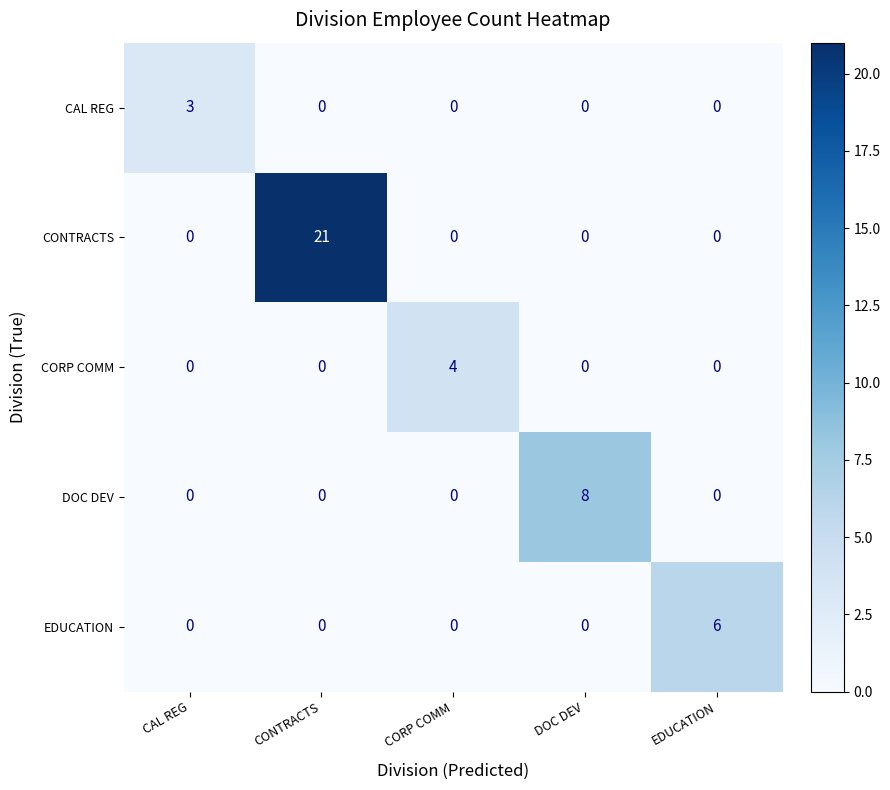

At which category is the sum across all series the highest?

CONTRACTS